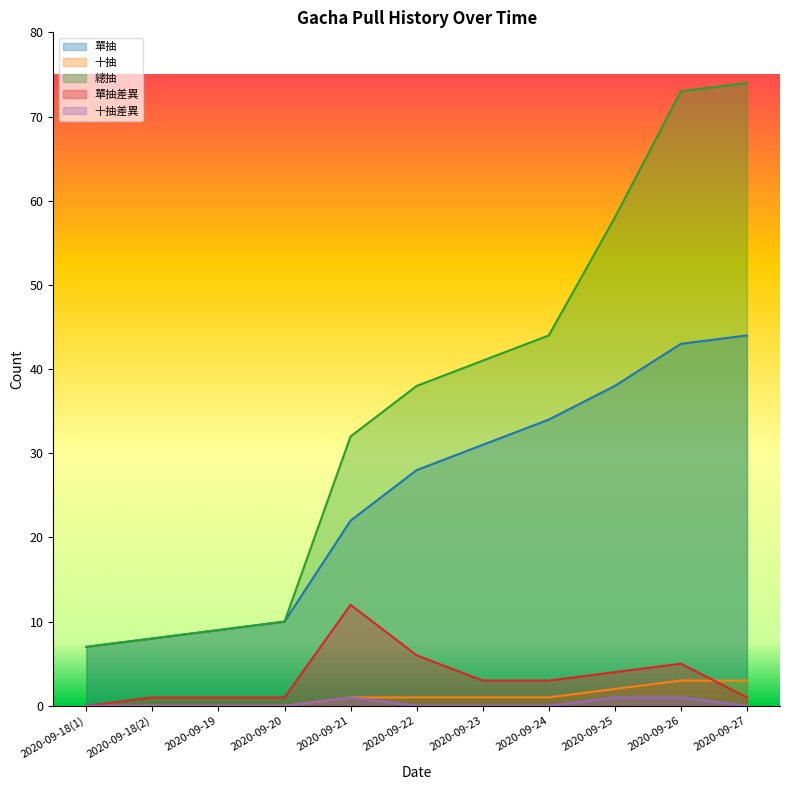

How many lines are shown in the chart?

5